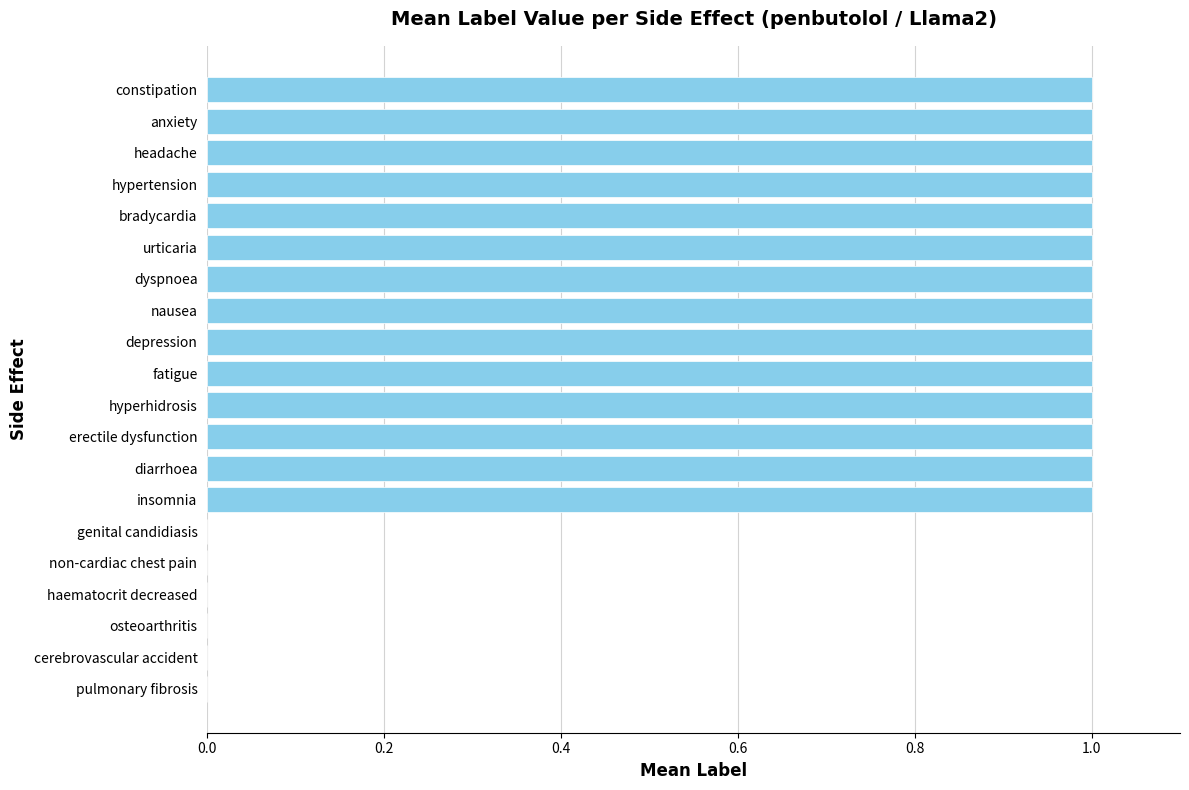

Are the bars horizontal?

Yes